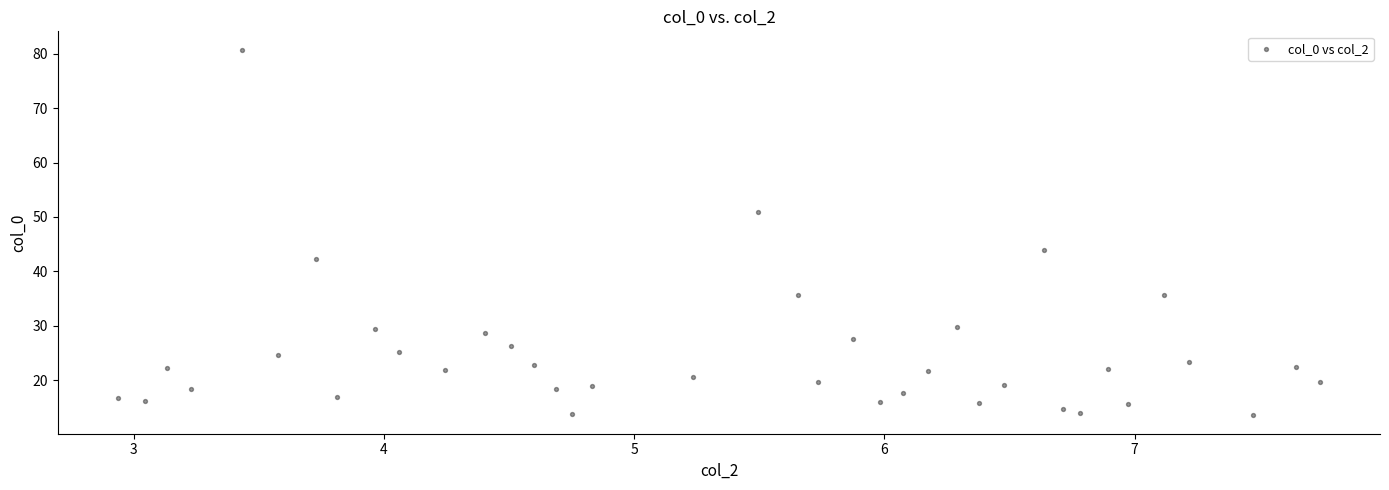

What is the range of X values (max minus min)?

4.8